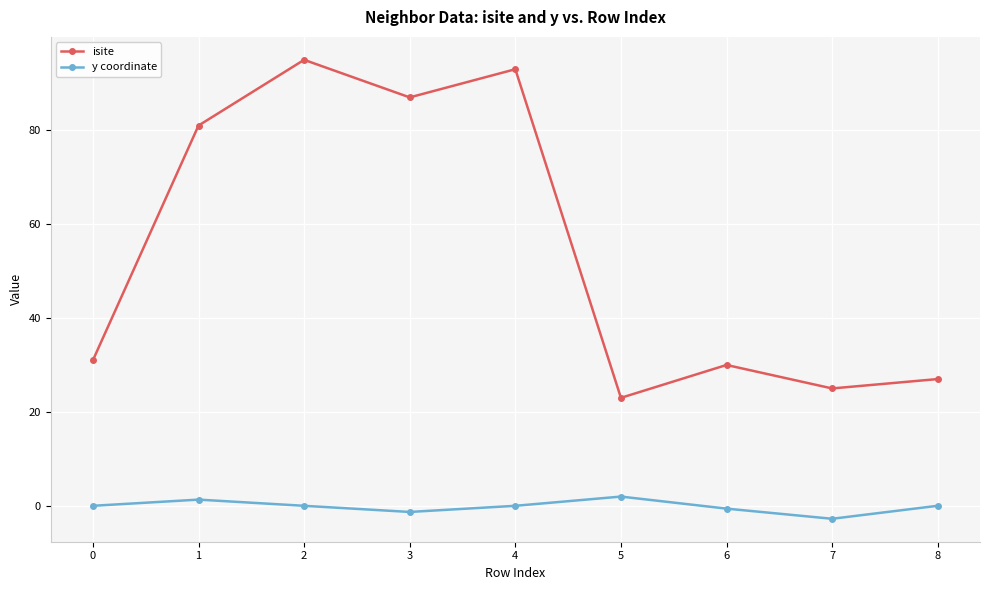

True or false: isite has more than 1 points higher than both neighbors.

True